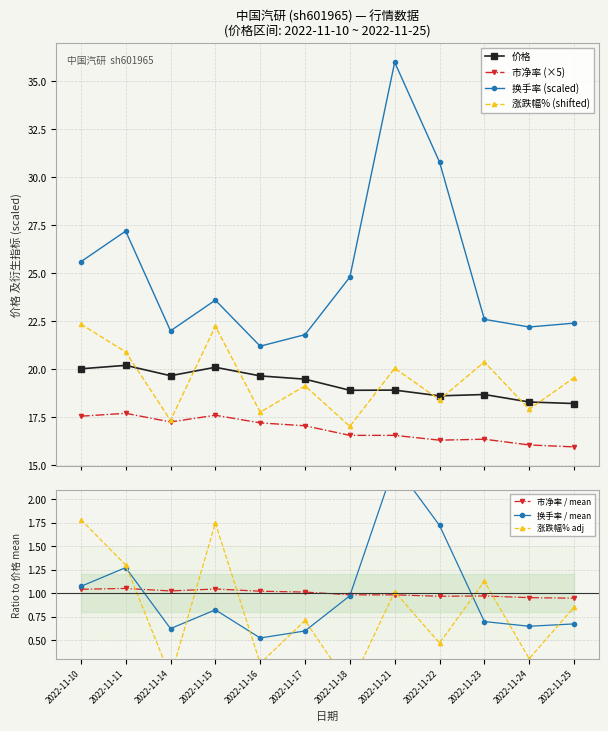

Is it true that 价格 equals 18.3 at 2022-11-24?

True